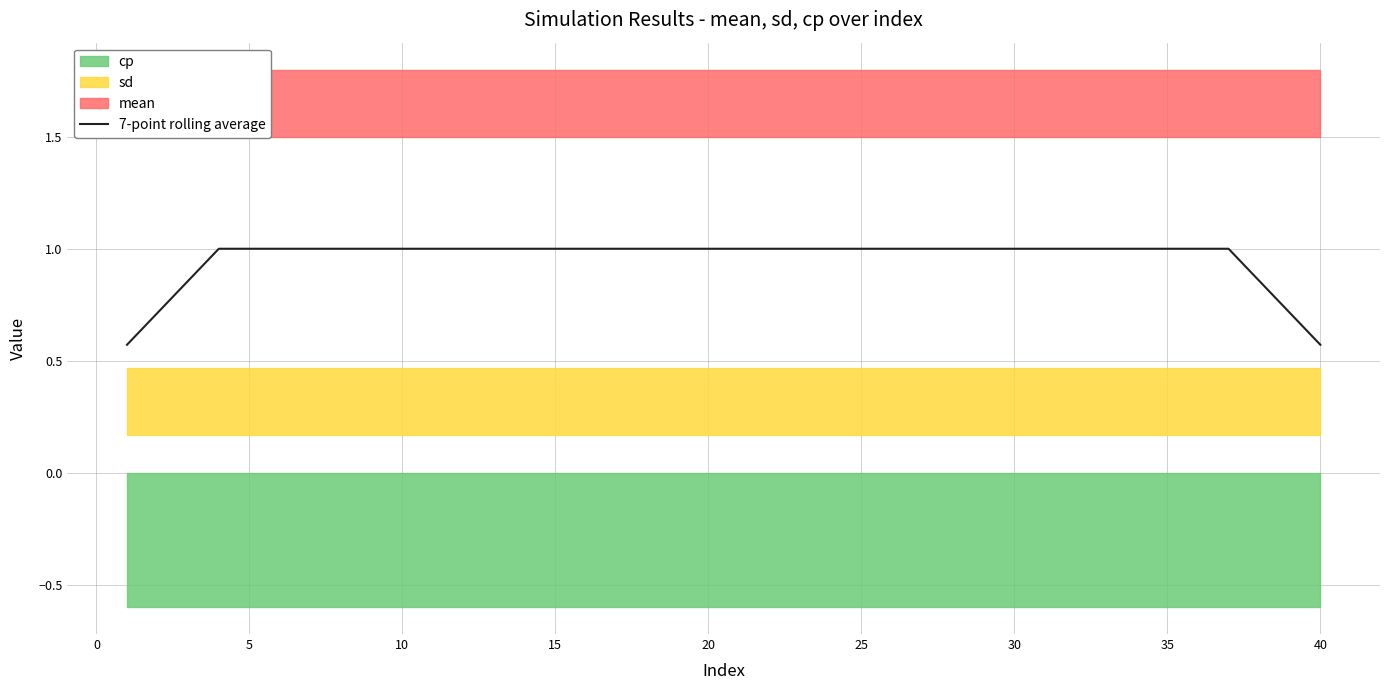

Does the chart have visible grid lines?

Yes